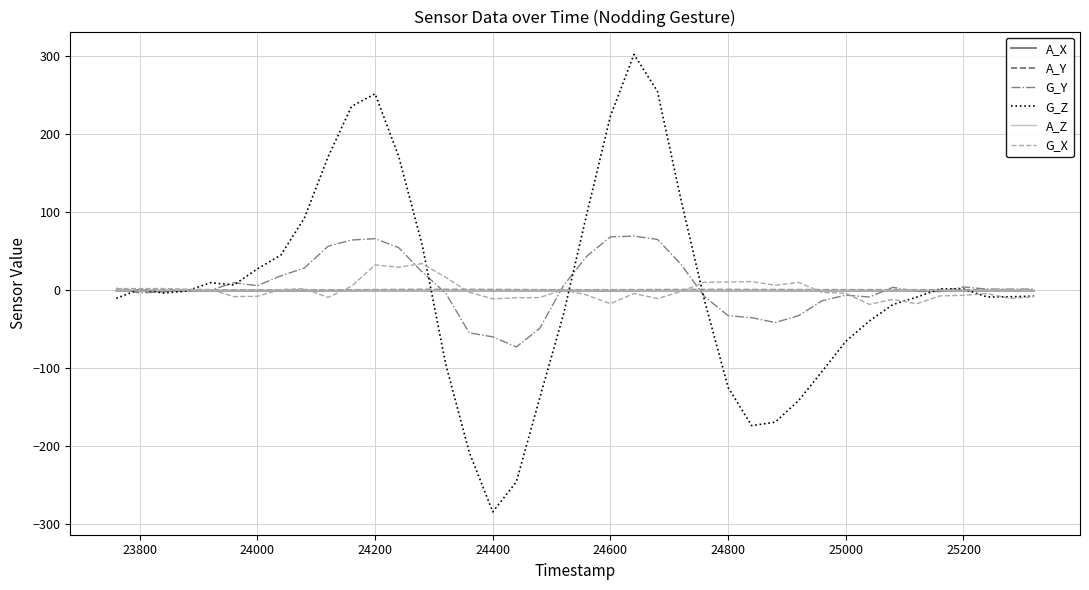

Which series has the widest spread of values?

G_Z